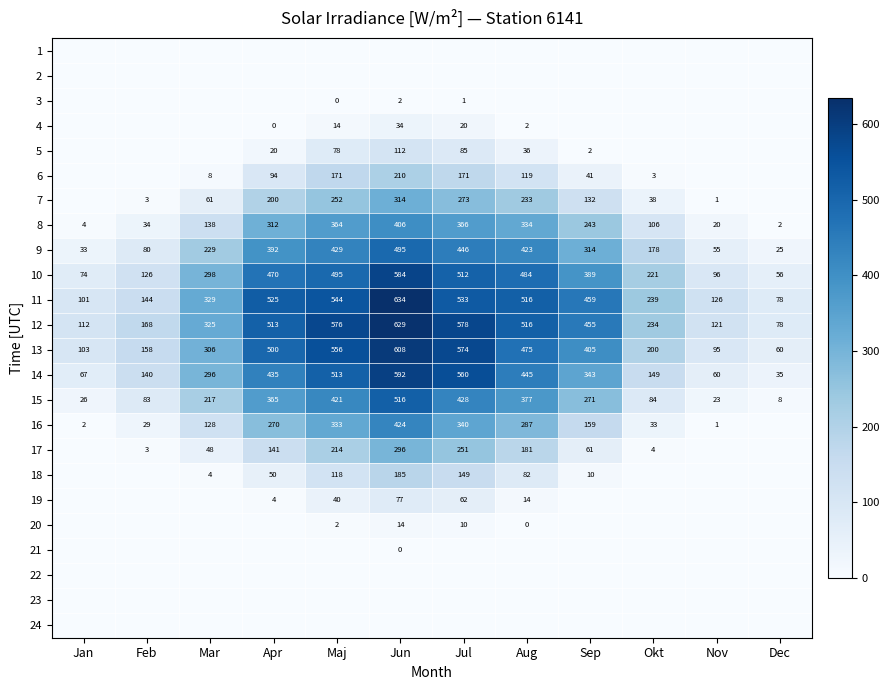

At which label does 12 reach its peak?

Jun